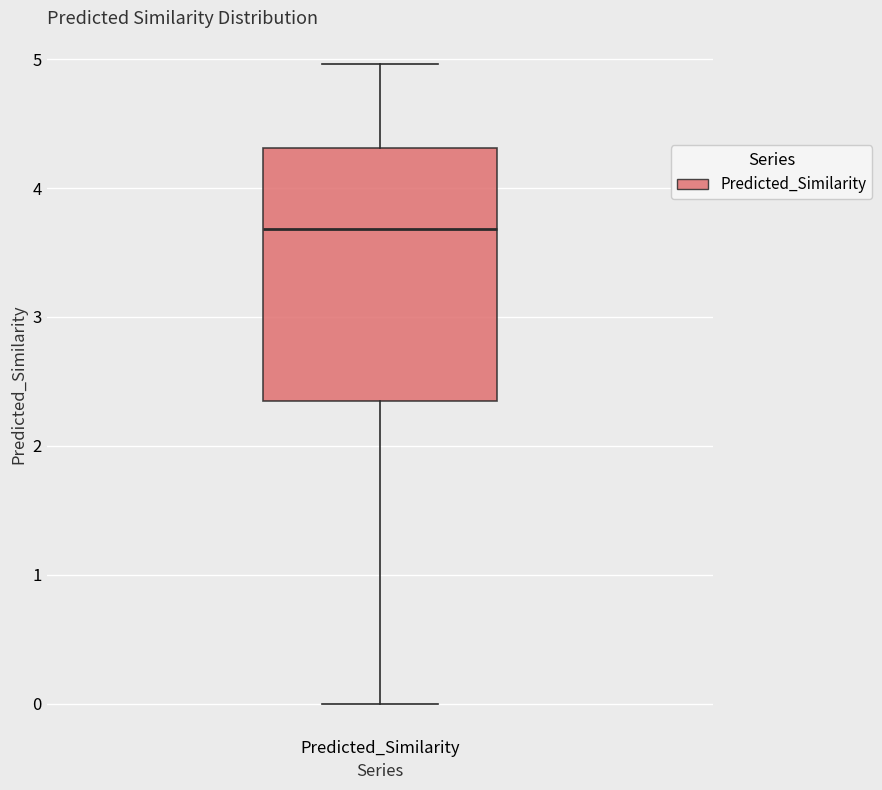

Where does the lower whisker of the box for Predicted_Similarity end on the y-axis? The values are not printed on the chart, so give them approximately, as read against the axis.

0.0